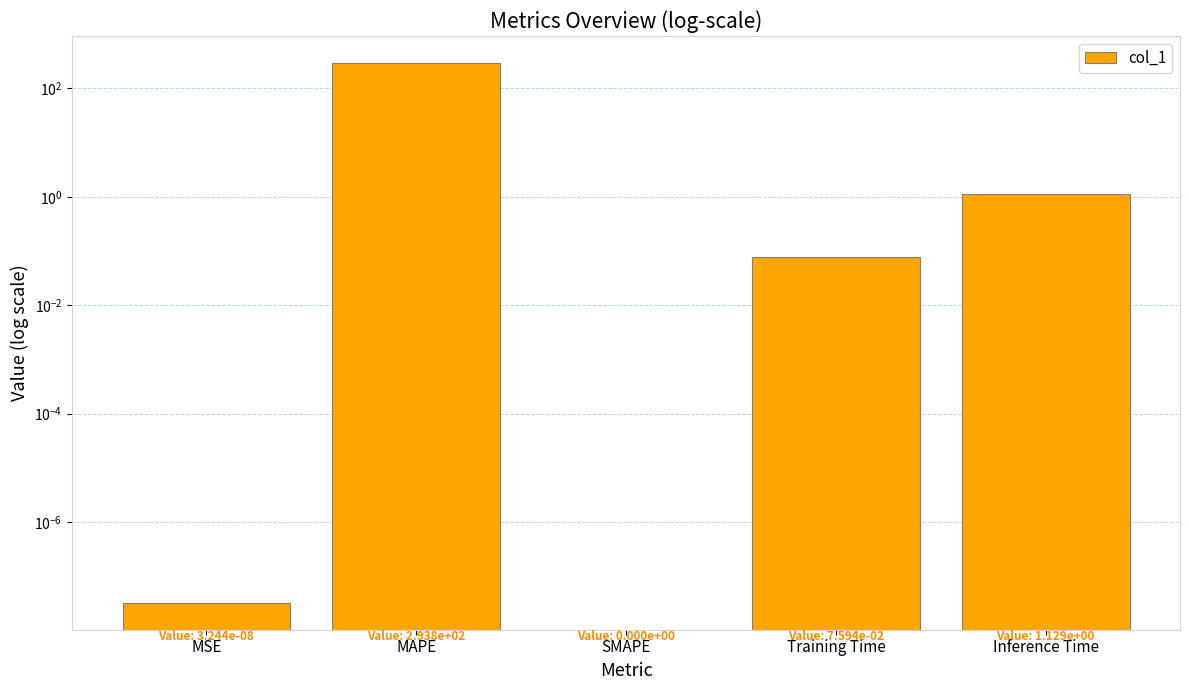

Which category has the lowest value across all series?

MSE